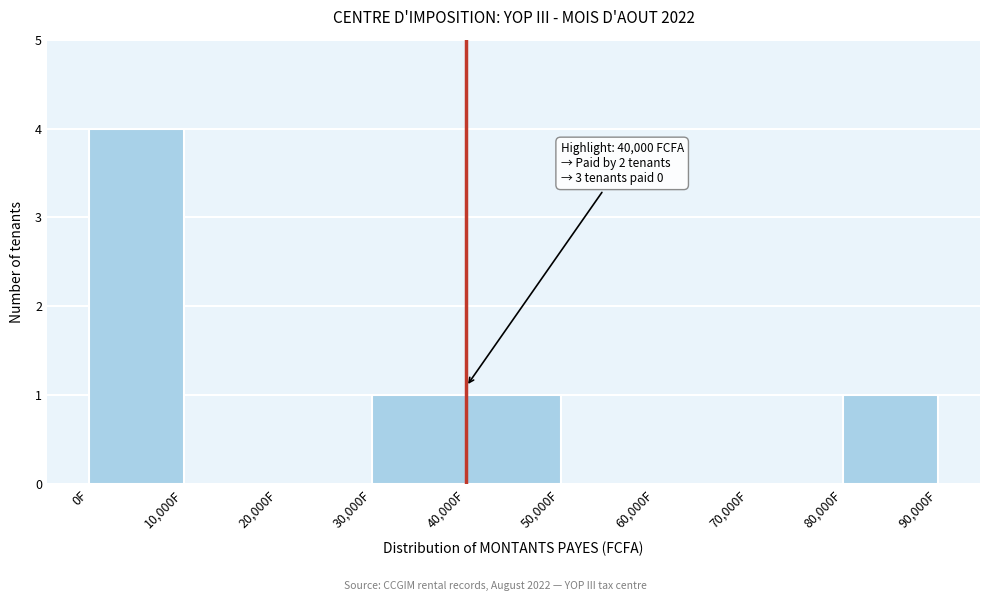

Over which range of the x-axis is the bar tallest?

0 to 10000